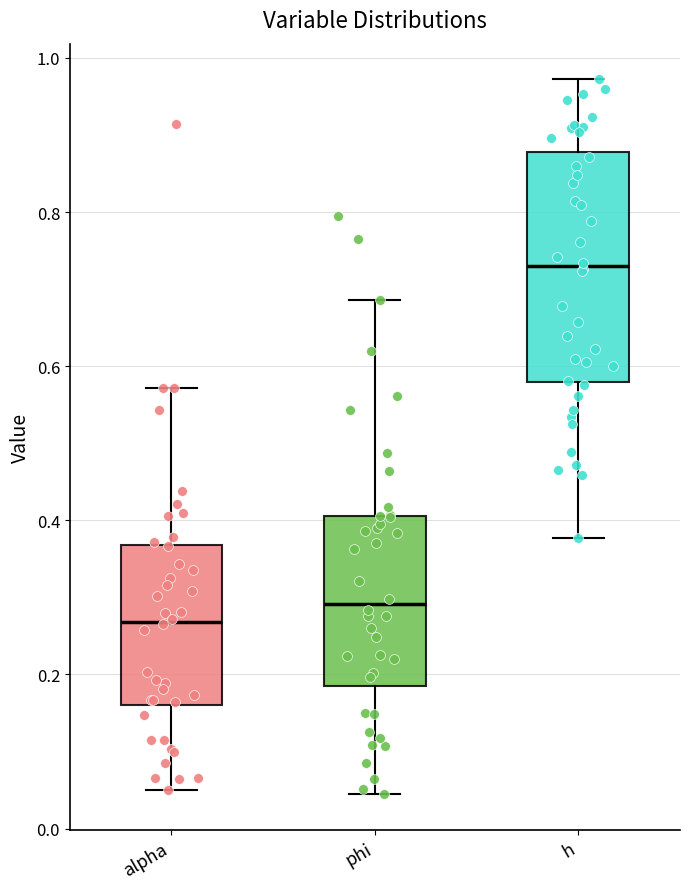

Reading left to right, read every box against the y-axis: the position of its median line, the range the box covers, and the ends of its whiskers. The values are not printed on the chart, so give them approximately, as read against the axis.

alpha: median 0.26, box 0.16 to 0.36, whiskers 0.06 to 0.58
phi: median 0.30, box 0.18 to 0.40, whiskers 0.04 to 0.68
h: median 0.74, box 0.58 to 0.88, whiskers 0.38 to 0.98